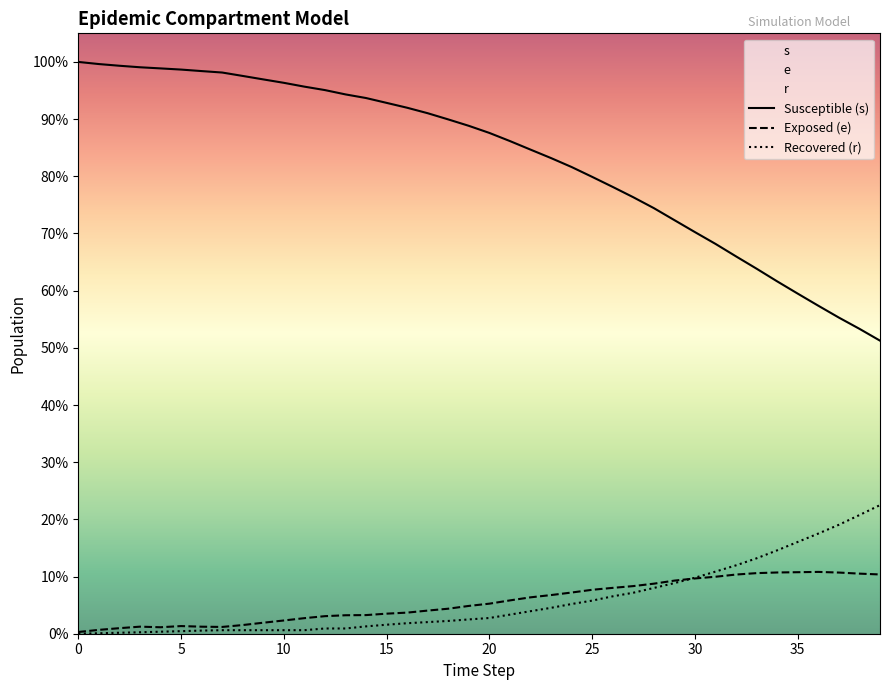

How many lines are shown in the chart?

3